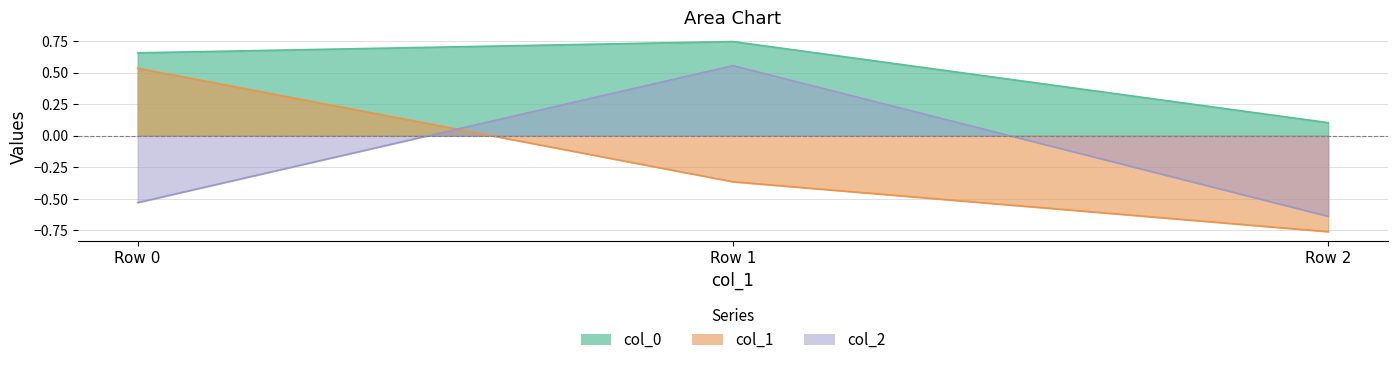

What is the total value across all series at Row 0?

0.7